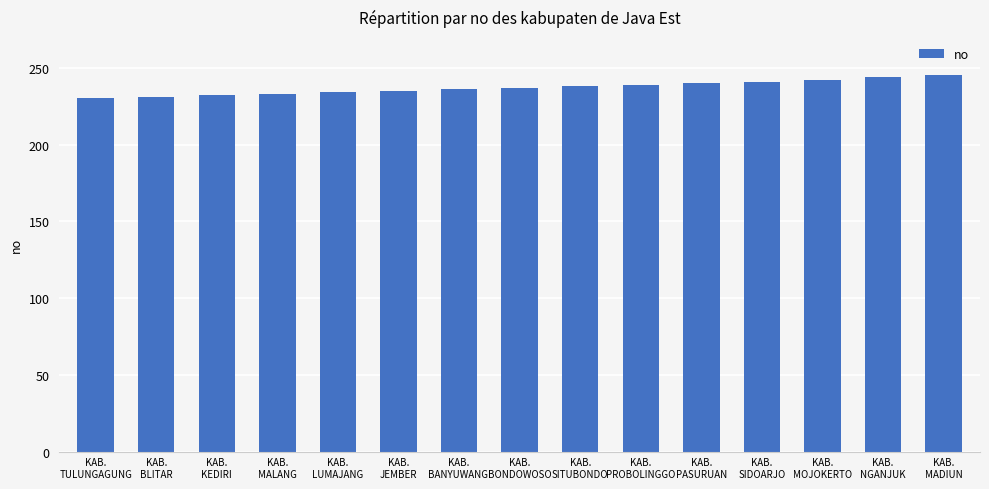

What is the label of the 13th bar from the left?

KAB.
MOJOKERTO